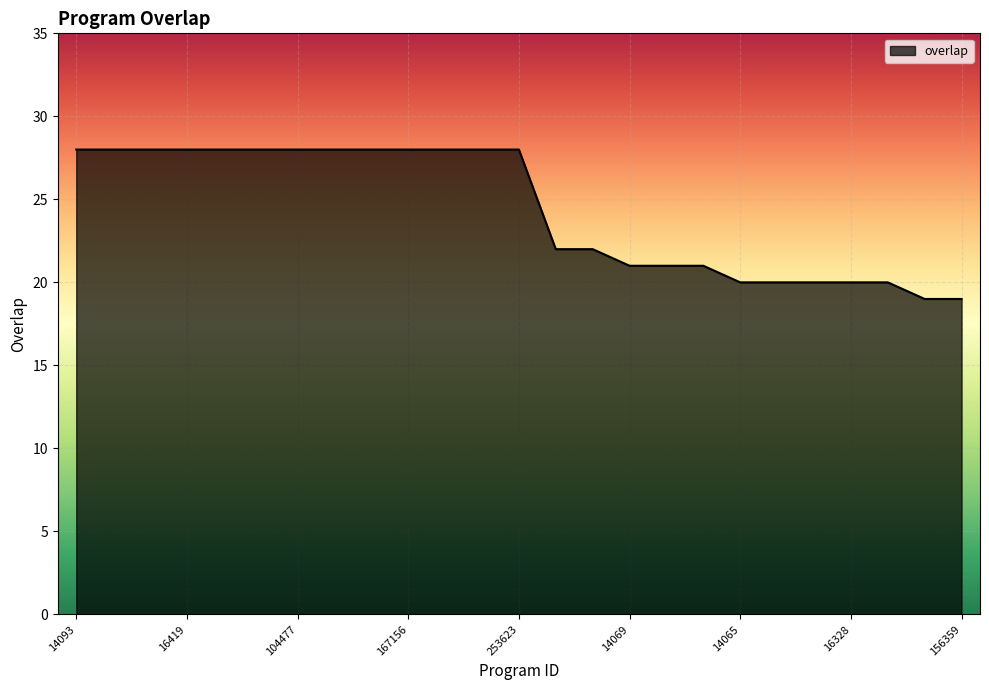

How many distinct data groups are displayed?

1